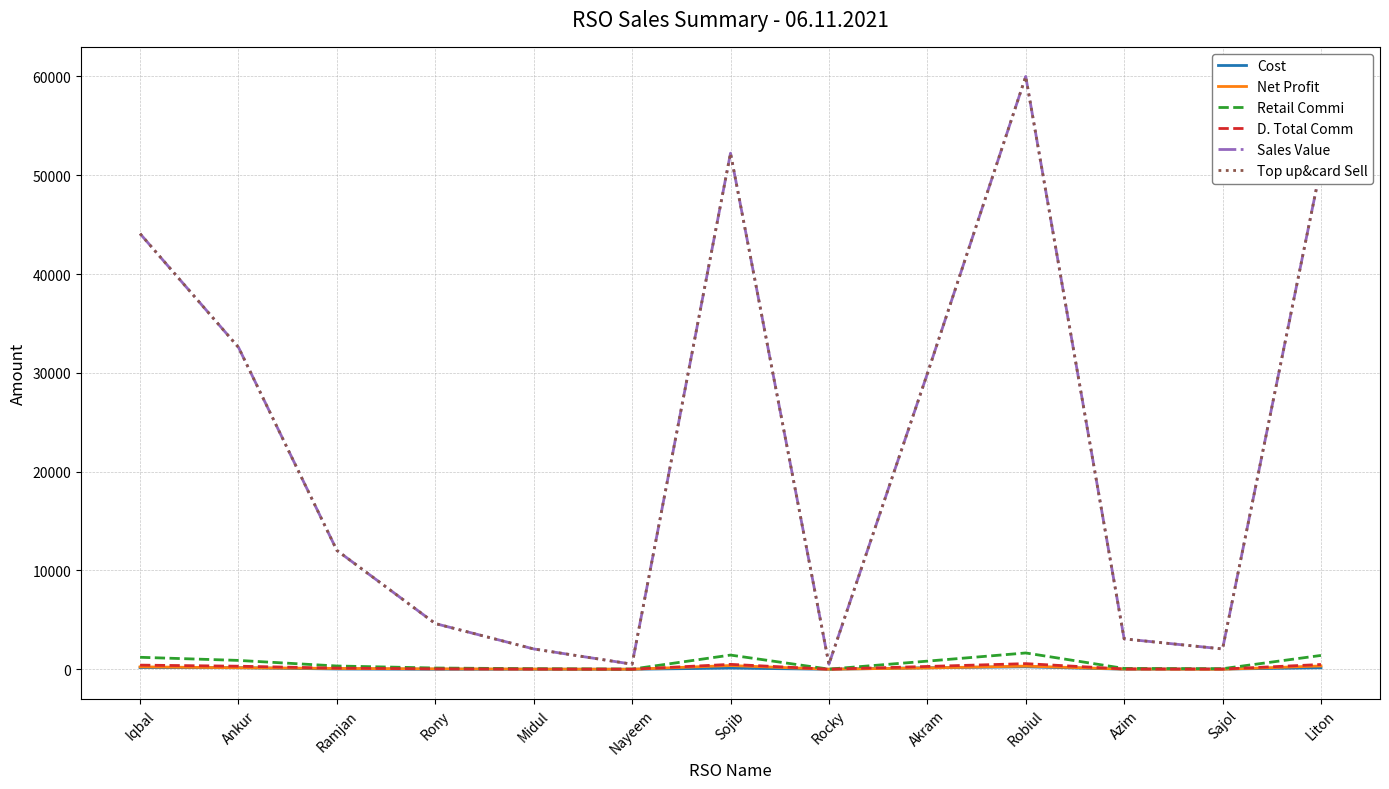

Where is the first local minimum for Retail Commi?

Nayeem